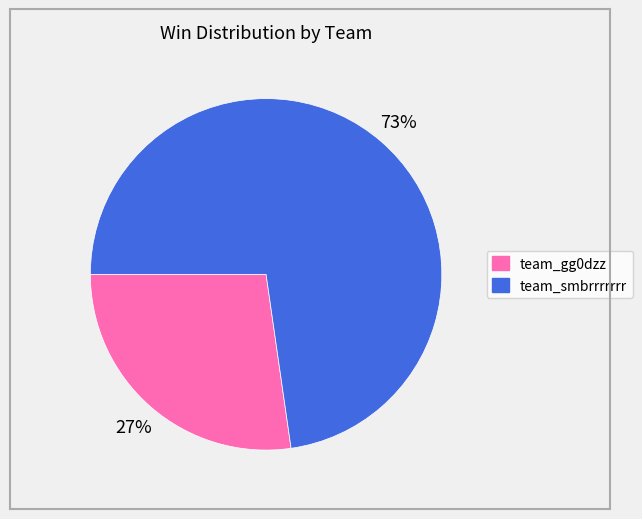

How many slices are in this pie chart?

2